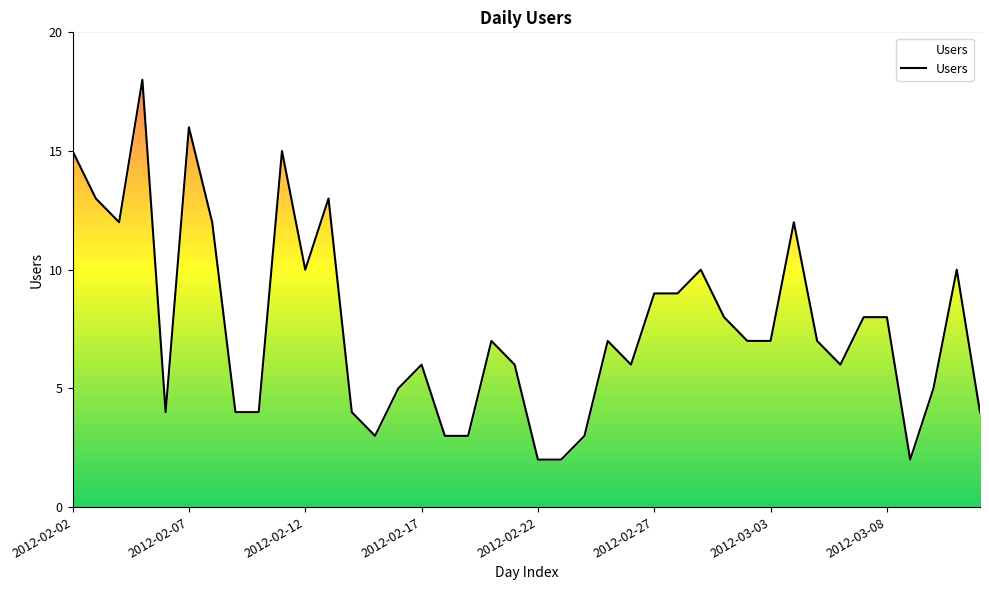

True or false: the data shows 5 at 14.

True